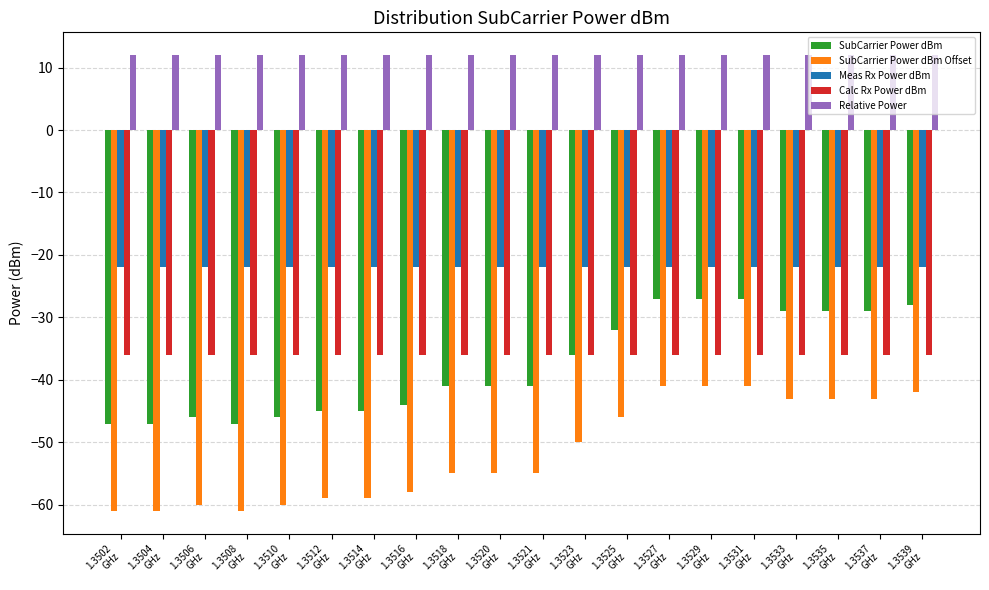

What is the label of the 14th bar from the left?

1.3527
GHz